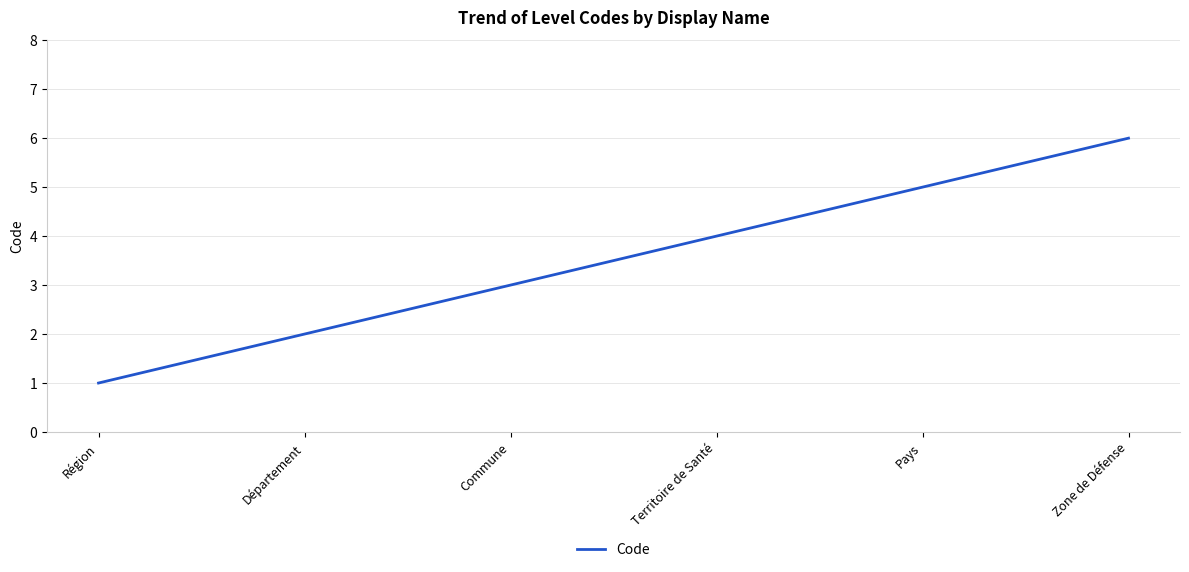

Approximately how many times larger is the value at Territoire de Santé compared to Pays?

0.8